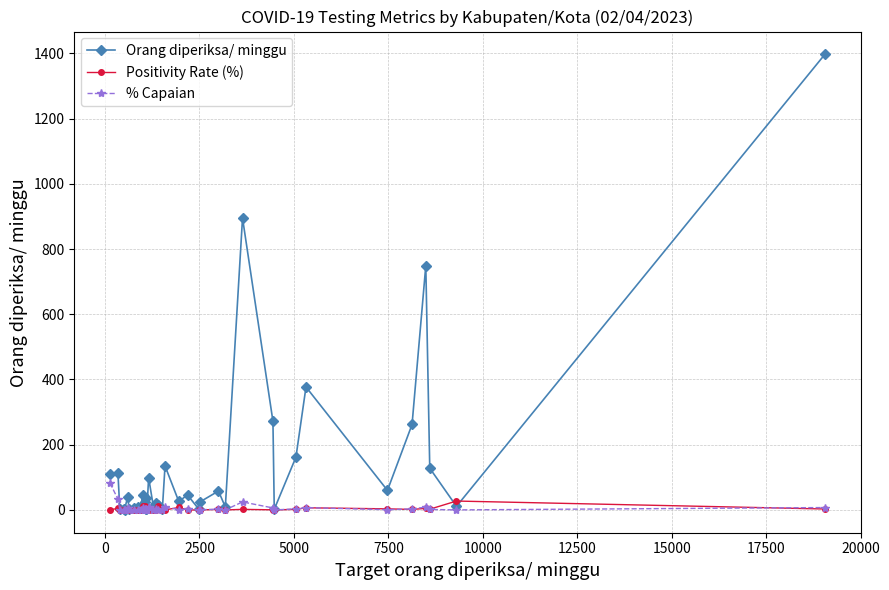

What are all the series names shown in the legend?

Orang diperiksa/ minggu, Positivity Rate (%), % Capaian